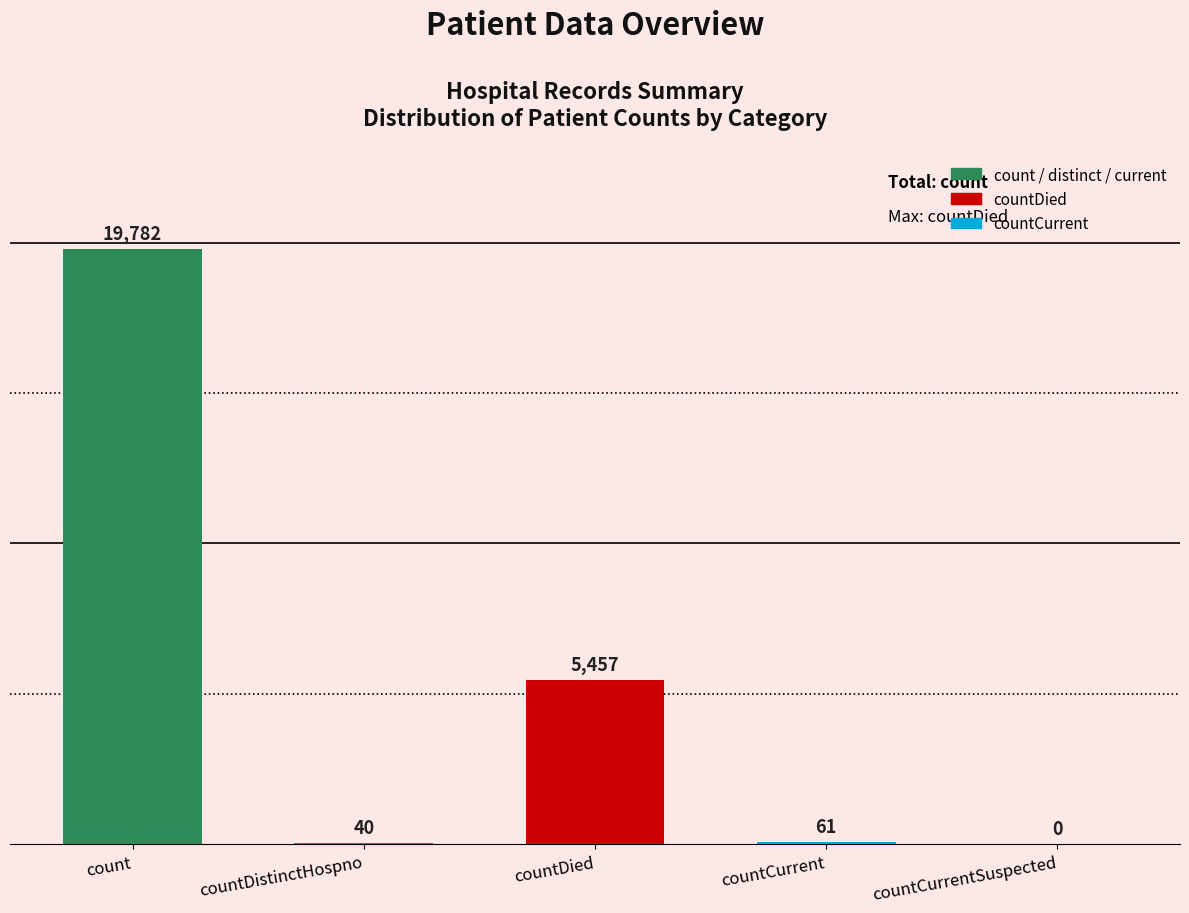

Are the bars horizontal?

No